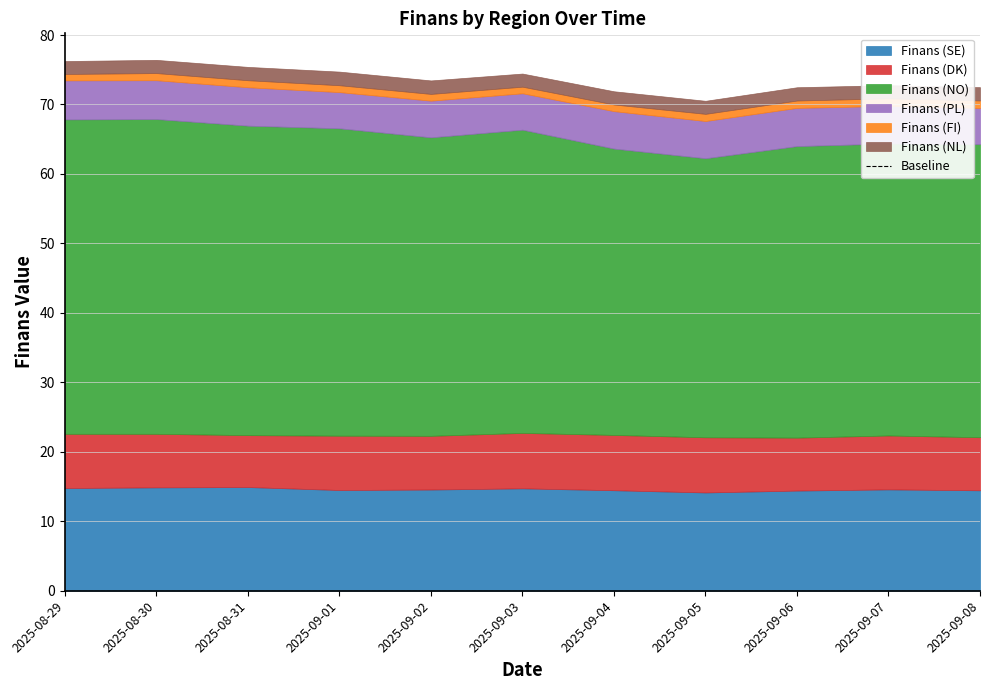

The value of Finans (DK) at 2025-09-08 is 13.6. True or false?

False